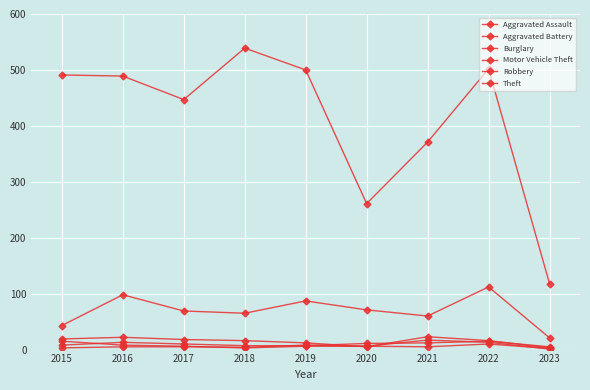

How many data points does each series have?

9